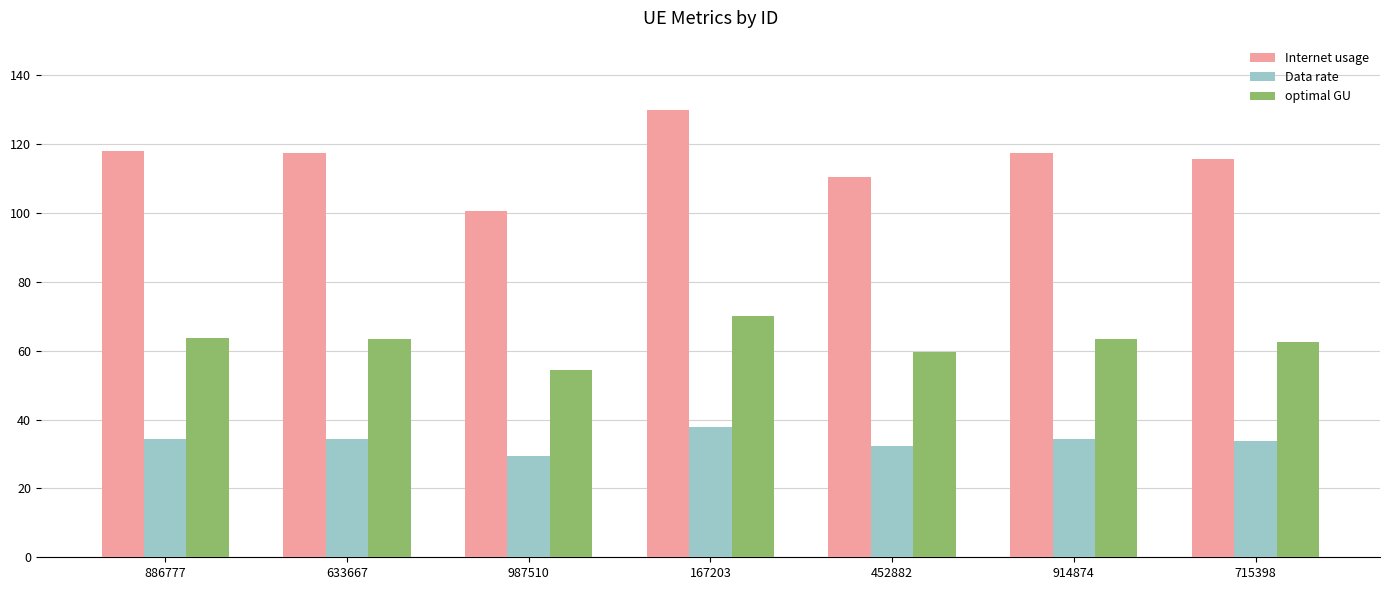

What is the lowest value of the optimal GU series?

54.3